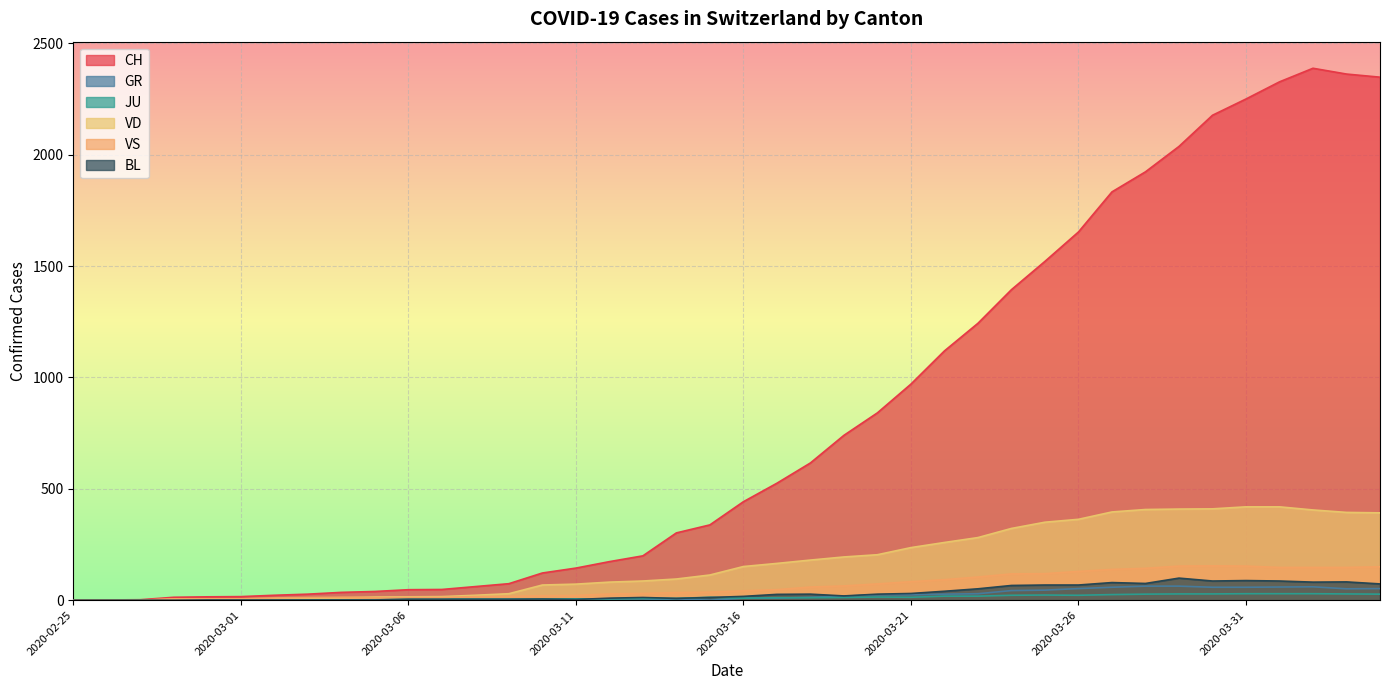

Reading left to right, transcribe all the data shown in this chart.

CH: 2020-02-25=0	2020-02-26=1	2020-02-27=2	2020-02-28=13	2020-02-29=15	2020-03-01=16	2020-03-02=22	2020-03-03=27	2020-03-04=35	2020-03-05=39	2020-03-06=47	2020-03-07=48	2020-03-08=61	2020-03-09=74	2020-03-10=122	2020-03-11=144	2020-03-12=173	2020-03-13=199	2020-03-14=302	2020-03-15=338	2020-03-16=442	2020-03-17=525	2020-03-18=616	2020-03-19=740	2020-03-20=841	2020-03-21=970	2020-03-22=1119	2020-03-23=1243	2020-03-24=1394	2020-03-25=1521	2020-03-26=1653	2020-03-27=1833	2020-03-28=1923	2020-03-29=2037	2020-03-30=2177	2020-03-31=2250	2020-04-01=2327	2020-04-02=2388	2020-04-03=2362	2020-04-04=2348
GR: 2020-02-25=0	2020-02-26=0	2020-02-27=0	2020-02-28=0	2020-02-29=0	2020-03-01=0	2020-03-02=0	2020-03-03=0	2020-03-04=0	2020-03-05=0	2020-03-06=0	2020-03-07=0	2020-03-08=0	2020-03-09=0	2020-03-10=0	2020-03-11=0	2020-03-12=0	2020-03-13=0	2020-03-14=6	2020-03-15=0	2020-03-16=9	2020-03-17=9	2020-03-18=13	2020-03-19=18	2020-03-20=24	2020-03-21=24	2020-03-22=27	2020-03-23=29	2020-03-24=43	2020-03-25=45	2020-03-26=52	2020-03-27=58	2020-03-28=63	2020-03-29=63	2020-03-30=58	2020-03-31=58	2020-04-01=59	2020-04-02=60	2020-04-03=51	2020-04-04=52
JU: 2020-02-25=0	2020-02-26=0	2020-02-27=1	2020-02-28=1	2020-02-29=1	2020-03-01=1	2020-03-02=1	2020-03-03=1	2020-03-04=1	2020-03-05=2	2020-03-06=5	2020-03-07=5	2020-03-08=5	2020-03-09=5	2020-03-10=5	2020-03-11=6	2020-03-12=6	2020-03-13=8	2020-03-14=8	2020-03-15=13	2020-03-16=9	2020-03-17=11	2020-03-18=11	2020-03-19=12	2020-03-20=14	2020-03-21=13	2020-03-22=18	2020-03-23=18	2020-03-24=22	2020-03-25=23	2020-03-26=22	2020-03-27=25	2020-03-28=27	2020-03-29=28	2020-03-30=28	2020-03-31=29	2020-04-01=29	2020-04-02=29	2020-04-03=28	2020-04-04=27
VD: 2020-02-25=0	2020-02-26=0	2020-02-27=0	2020-02-28=4	2020-02-29=4	2020-03-01=4	2020-03-02=6	2020-03-03=8	2020-03-04=11	2020-03-05=14	2020-03-06=15	2020-03-07=16	2020-03-08=22	2020-03-09=29	2020-03-10=68	2020-03-11=72	2020-03-12=81	2020-03-13=86	2020-03-14=95	2020-03-15=113	2020-03-16=151	2020-03-17=165	2020-03-18=180	2020-03-19=194	2020-03-20=204	2020-03-21=236	2020-03-22=259	2020-03-23=281	2020-03-24=322	2020-03-25=350	2020-03-26=363	2020-03-27=396	2020-03-28=407	2020-03-29=409	2020-03-30=410	2020-03-31=419	2020-04-01=419	2020-04-02=405	2020-04-03=394	2020-04-04=392
VS: 2020-02-25=0	2020-02-26=0	2020-02-27=0	2020-02-28=6	2020-02-29=6	2020-03-01=6	2020-03-02=10	2020-03-03=12	2020-03-04=13	2020-03-05=11	2020-03-06=12	2020-03-07=12	2020-03-08=16	2020-03-09=17	2020-03-10=20	2020-03-11=21	2020-03-12=28	2020-03-13=30	2020-03-14=34	2020-03-15=36	2020-03-16=42	2020-03-17=47	2020-03-18=59	2020-03-19=64	2020-03-20=73	2020-03-21=83	2020-03-22=92	2020-03-23=104	2020-03-24=118	2020-03-25=119	2020-03-26=129	2020-03-27=138	2020-03-28=143	2020-03-29=153	2020-03-30=154	2020-03-31=153	2020-04-01=147	2020-04-02=147	2020-04-03=147	2020-04-04=150
BL: 2020-02-25=0	2020-02-26=0	2020-02-27=0	2020-02-28=0	2020-02-29=1	2020-03-01=1	2020-03-02=1	2020-03-03=1	2020-03-04=1	2020-03-05=1	2020-03-06=4	2020-03-07=4	2020-03-08=4	2020-03-09=4	2020-03-10=5	2020-03-11=3	2020-03-12=9	2020-03-13=12	2020-03-14=8	2020-03-15=12	2020-03-16=17	2020-03-17=26	2020-03-18=27	2020-03-19=19	2020-03-20=27	2020-03-21=30	2020-03-22=40	2020-03-23=51	2020-03-24=66	2020-03-25=68	2020-03-26=68	2020-03-27=79	2020-03-28=75	2020-03-29=99	2020-03-30=86	2020-03-31=88	2020-04-01=86	2020-04-02=81	2020-04-03=82	2020-04-04=73